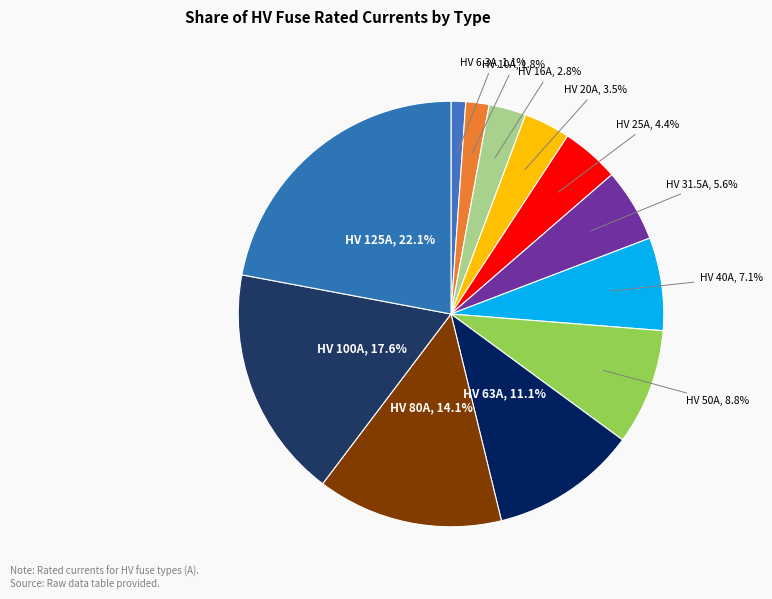

Which slice is the smallest?

HV 6.3A